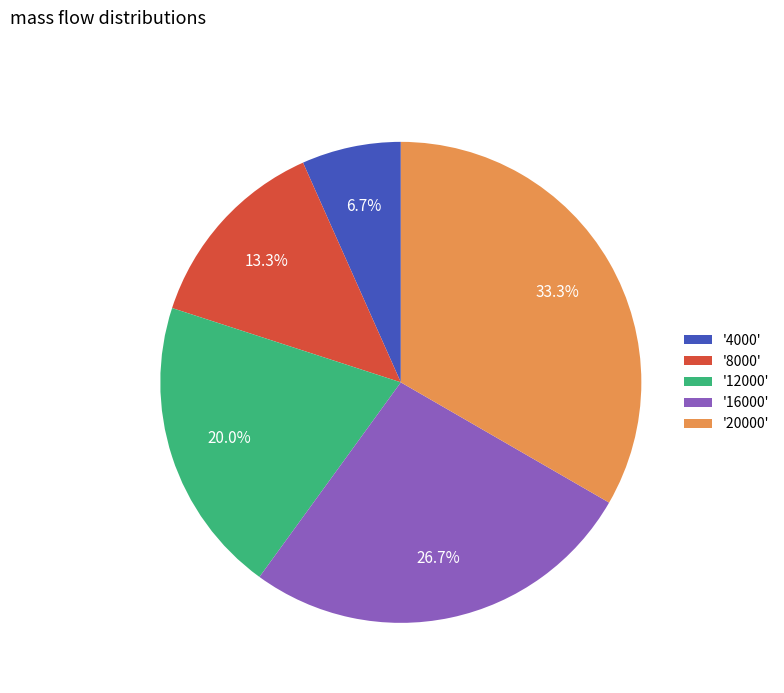

What is the smallest slice in the pie chart?

'4000'